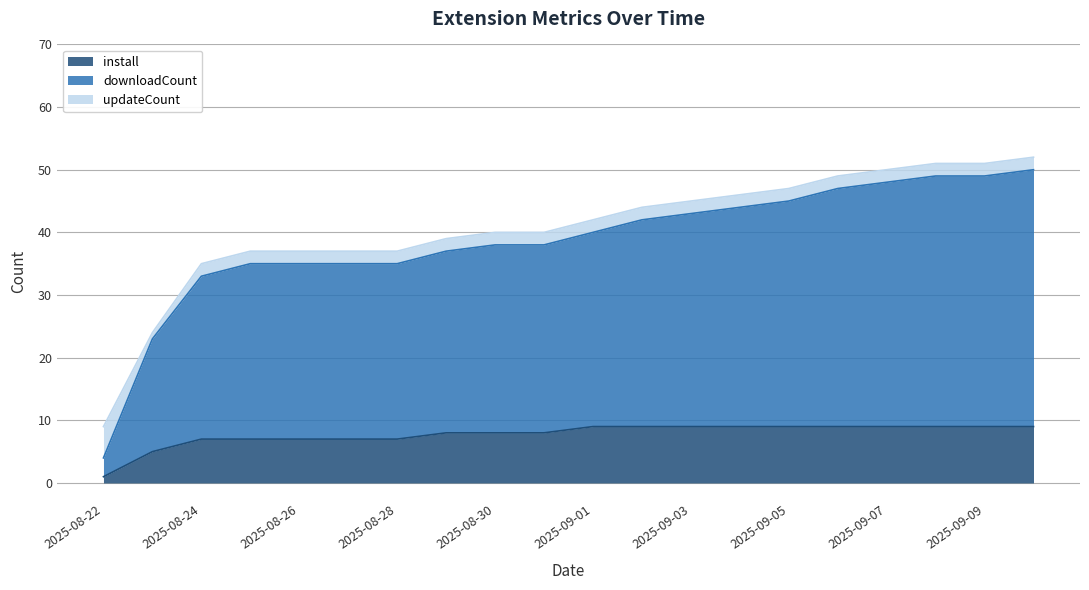

How many install values are between 7 and 9?

18